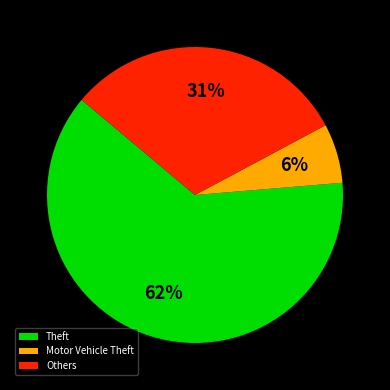

To the nearest percent, what is the combined percentage of Others and Theft?

94%